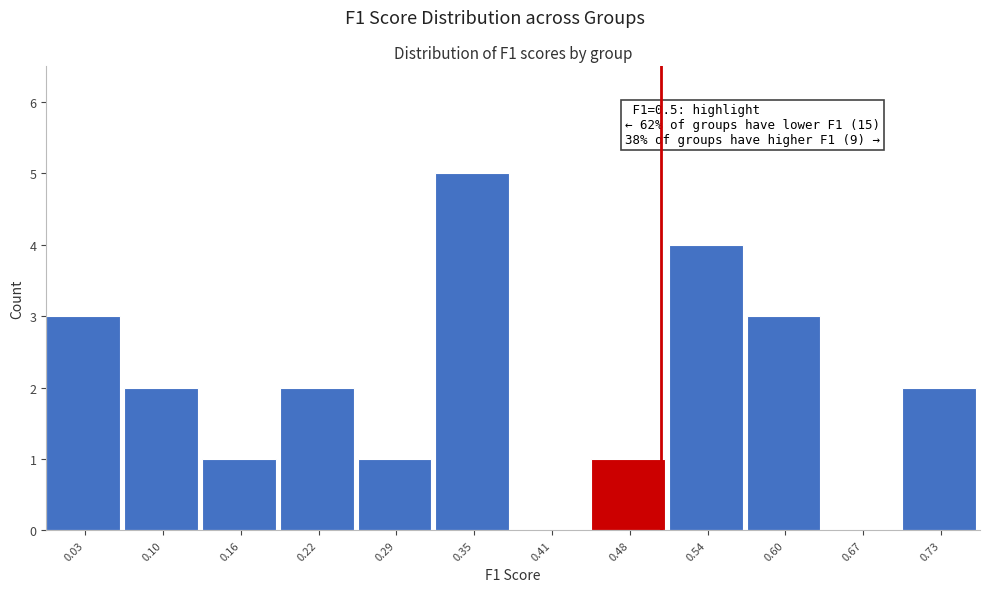

Over which range of the x-axis is the bar tallest?

0.32 to 0.38